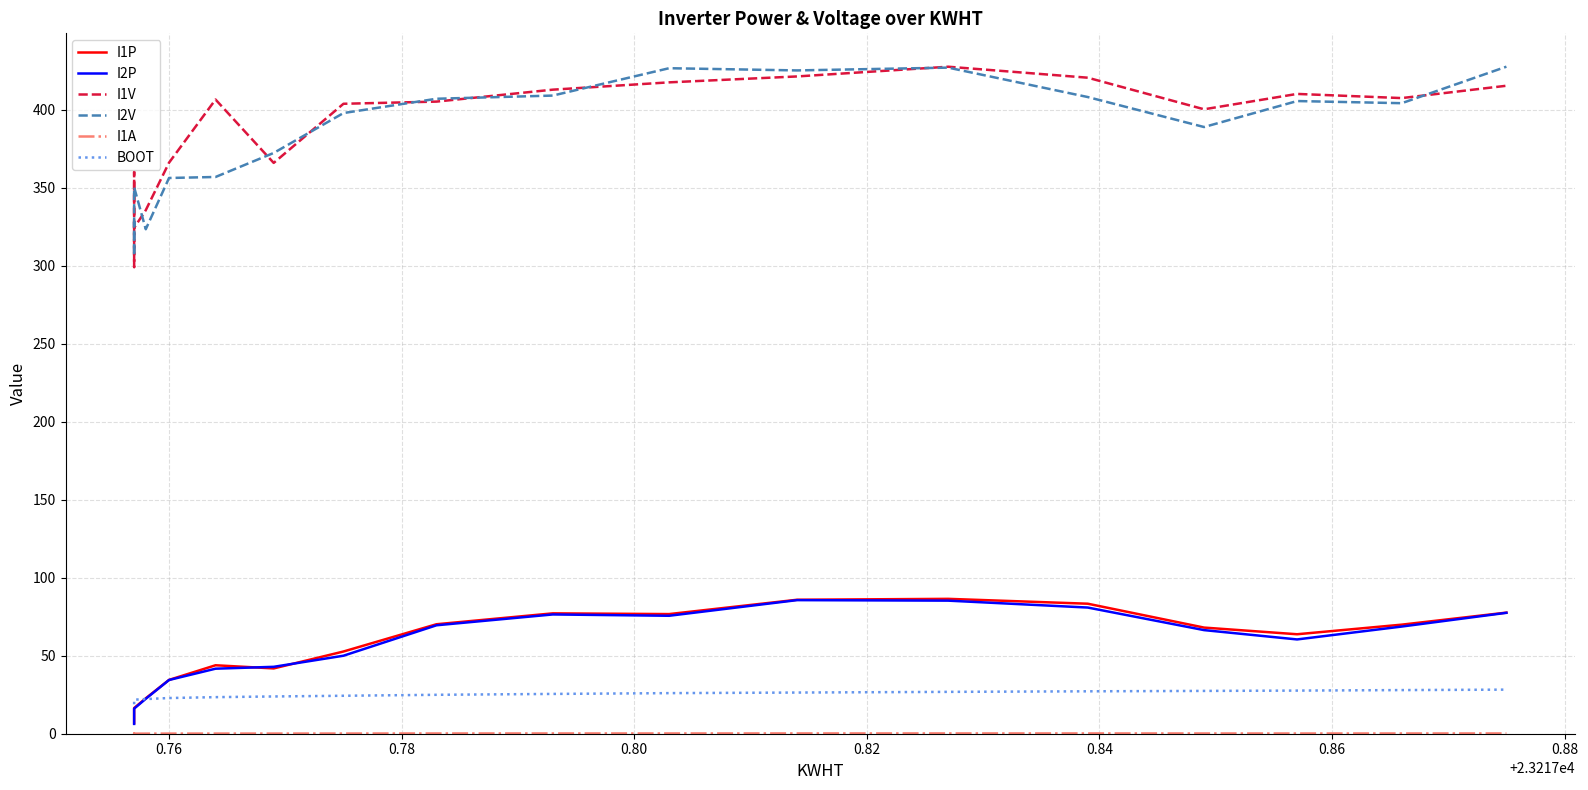

Which series has the widest spread of values?

I1V